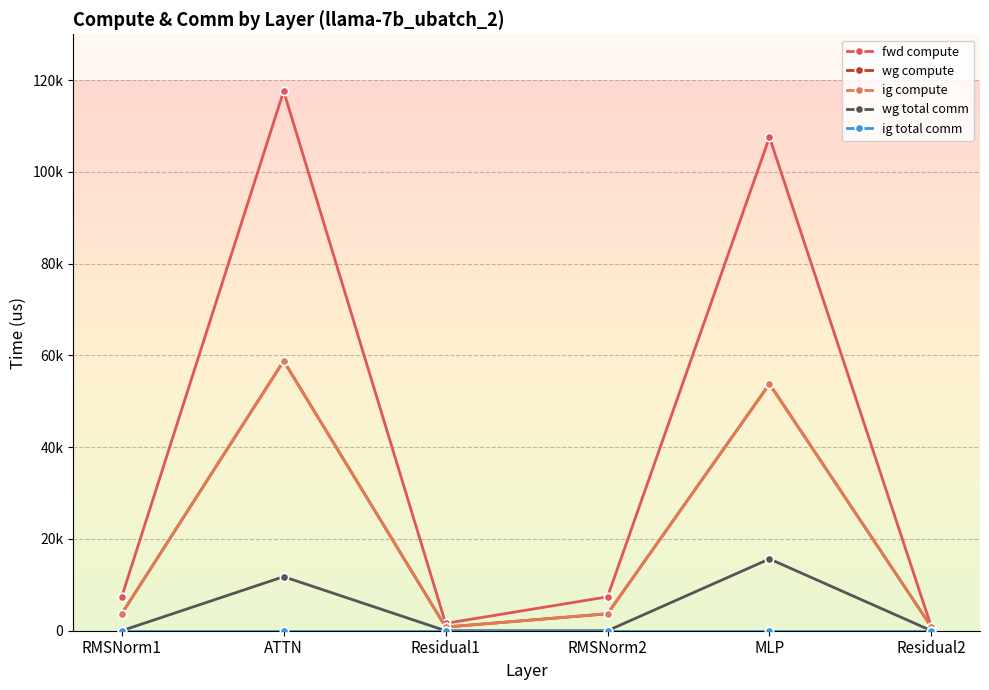

Which has a higher value, Residual2 or RMSNorm1?

RMSNorm1